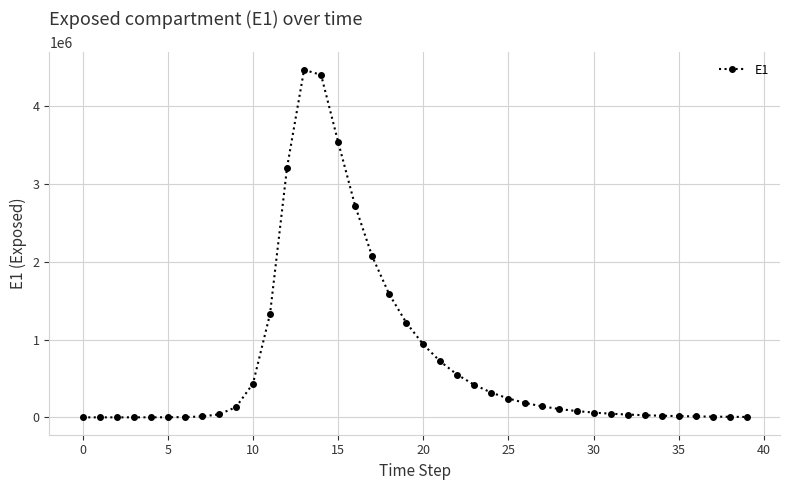

What is the sum of all values?

29112651.9